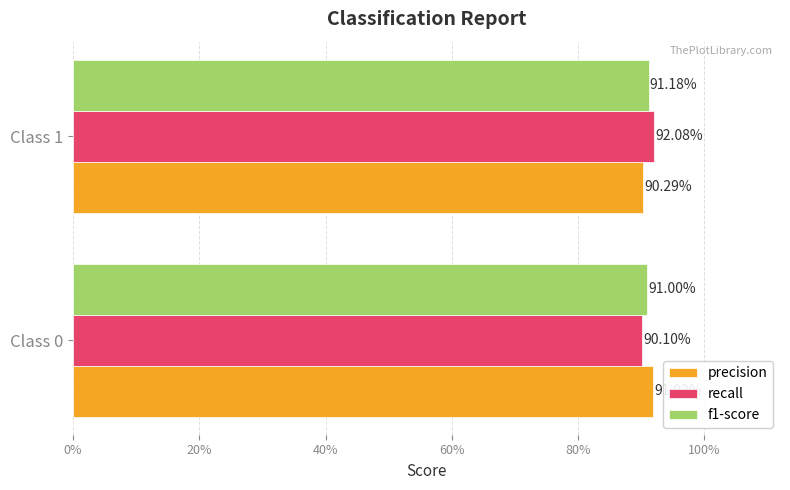

What is the average value of the precision series?

0.9